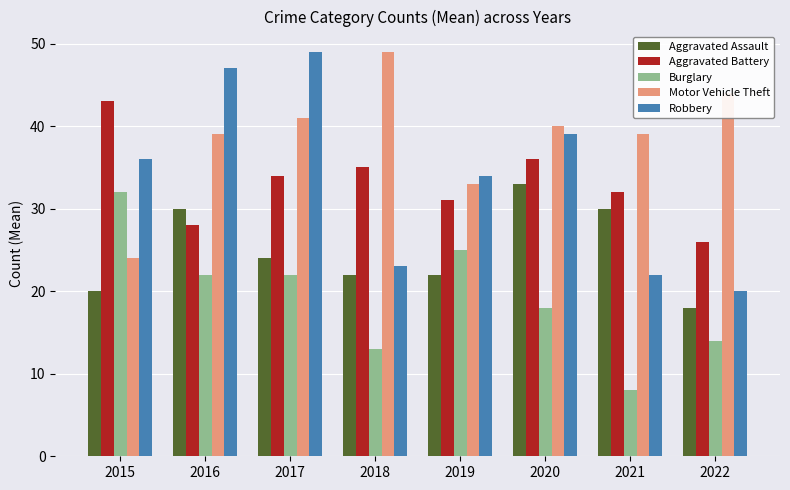

What is the value of the Burglary bar at the 1st from the left?

32